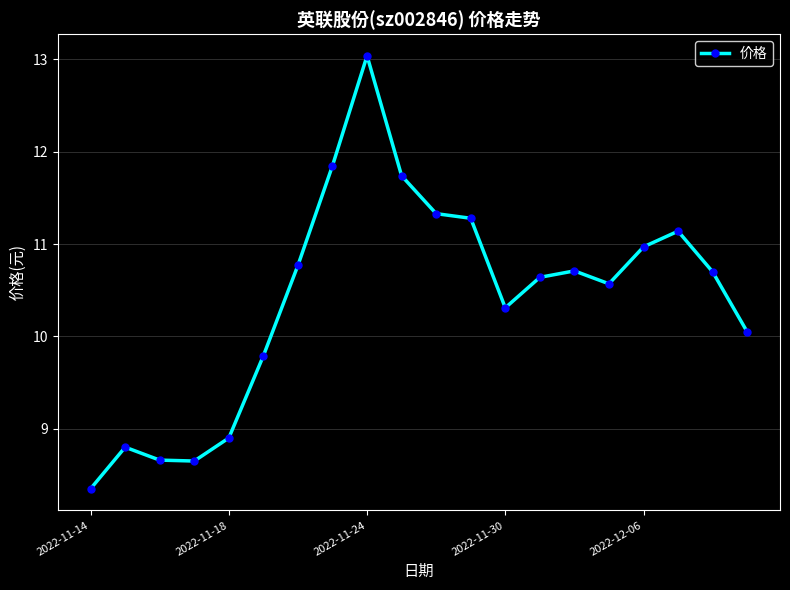

True or false: there are more than 1 points higher than both neighbors.

True